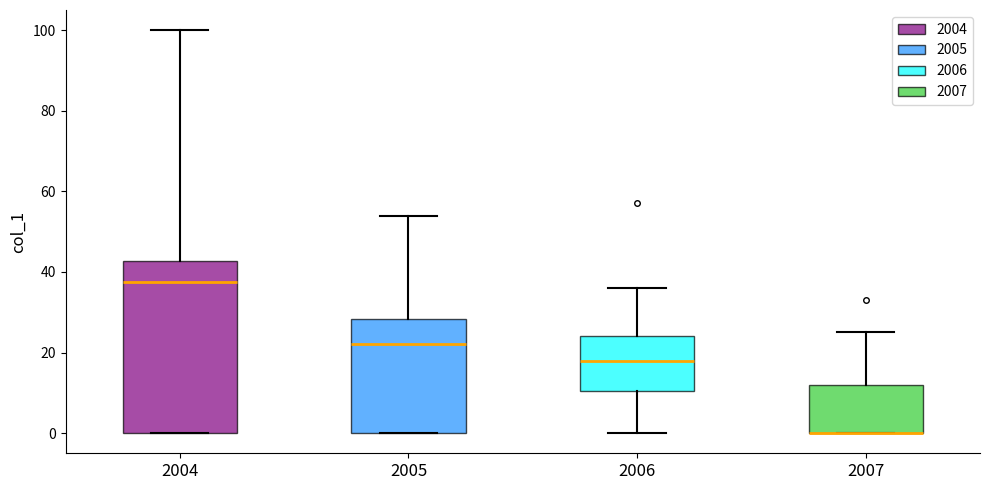

Comparing the boxes themselves (not the whiskers), which one is the tallest?

2004